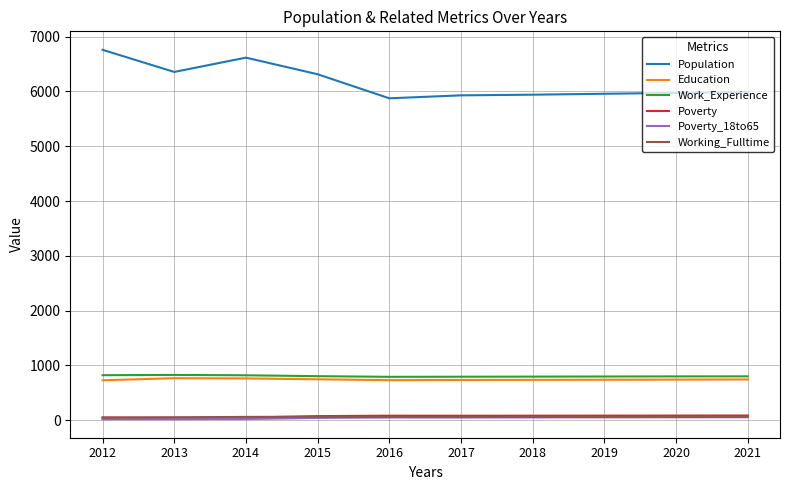

What is the maximum value shown in the chart?

6760